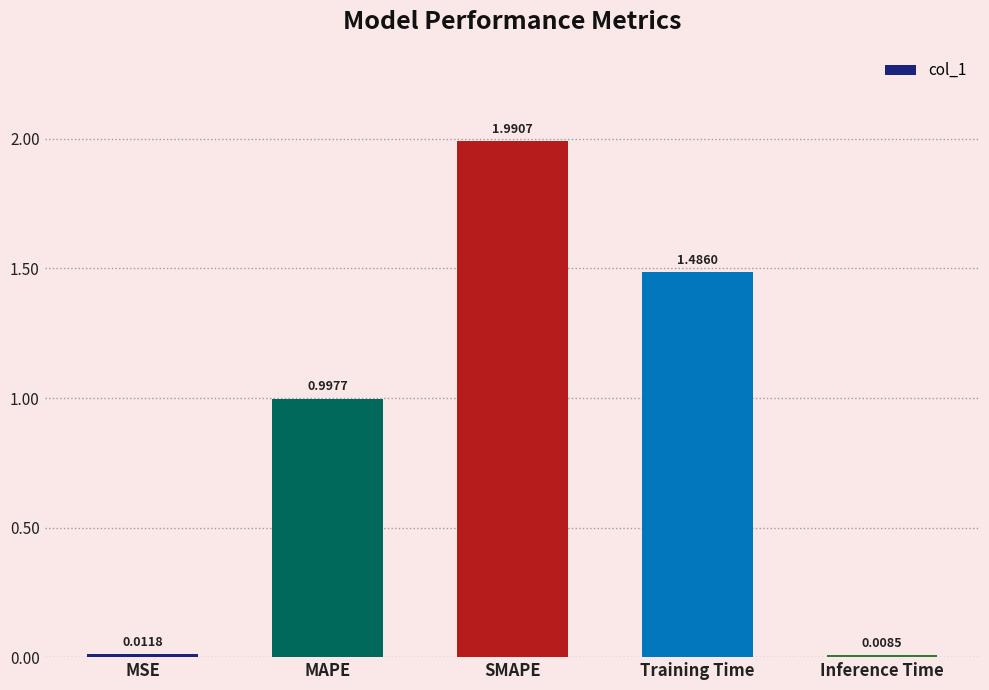

Which label corresponds to the largest value in the chart?

SMAPE